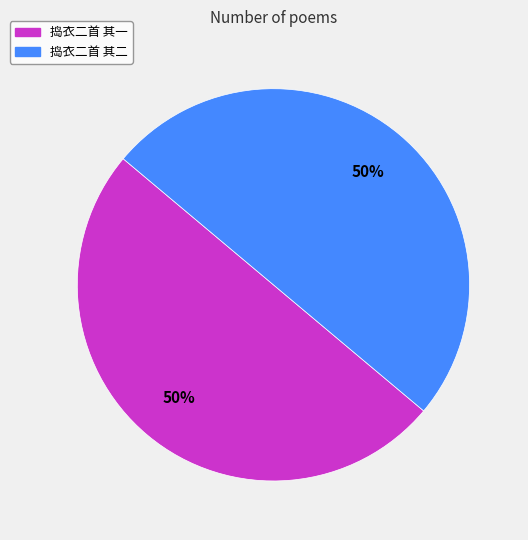

Is it true that 捣衣二首 其二 is 50% of the pie?

True